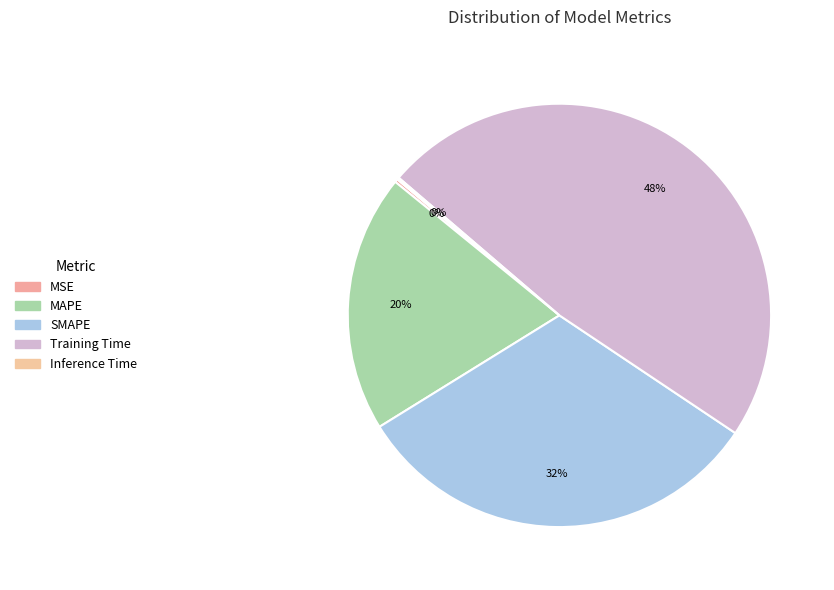

To the nearest percent, what portion does MAPE represent?

20%